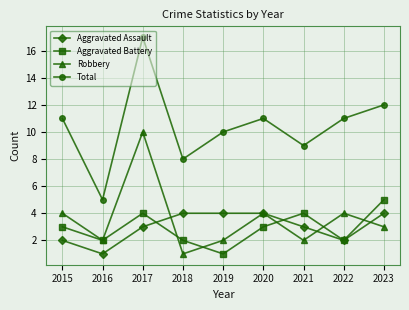

Reading right to left, extract all data points from this chart.

Aggravated Assault: 2023=4	2022=2	2021=3	2020=4	2019=4	2018=4	2017=3	2016=1	2015=2
Aggravated Battery: 2023=5	2022=2	2021=4	2020=3	2019=1	2018=2	2017=4	2016=2	2015=3
Robbery: 2023=3	2022=4	2021=2	2020=4	2019=2	2018=1	2017=10	2016=2	2015=4
Total: 2023=12	2022=11	2021=9	2020=11	2019=10	2018=8	2017=17	2016=5	2015=11